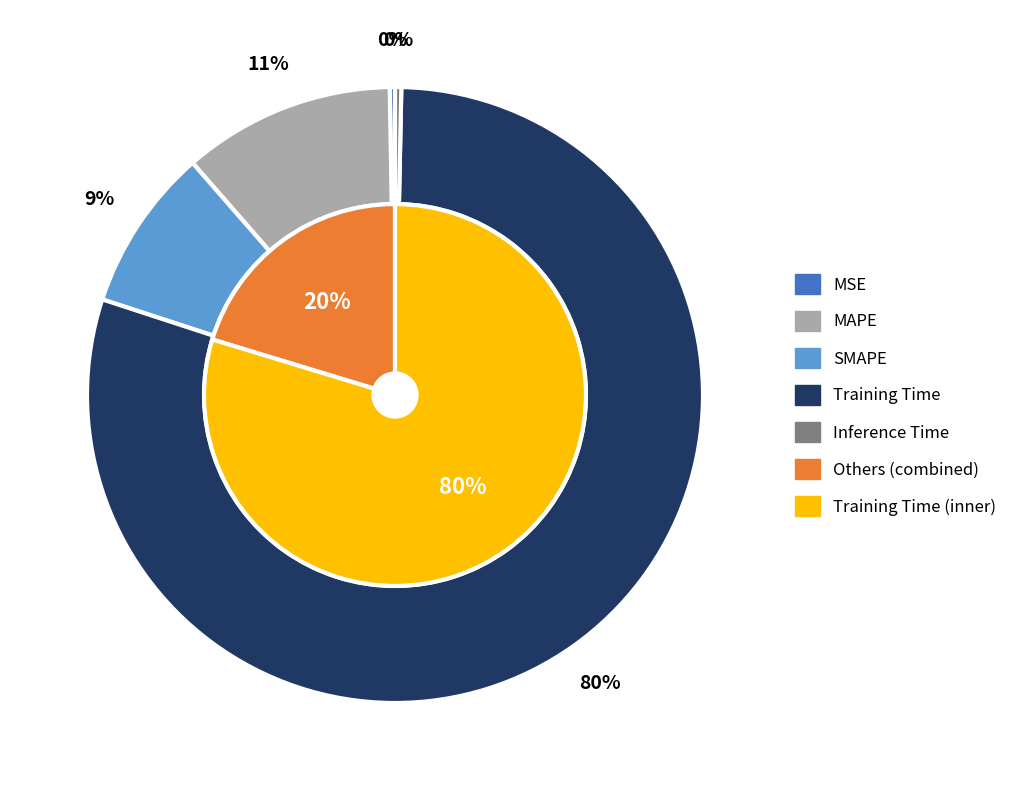

Which slice is the smallest?

MSE